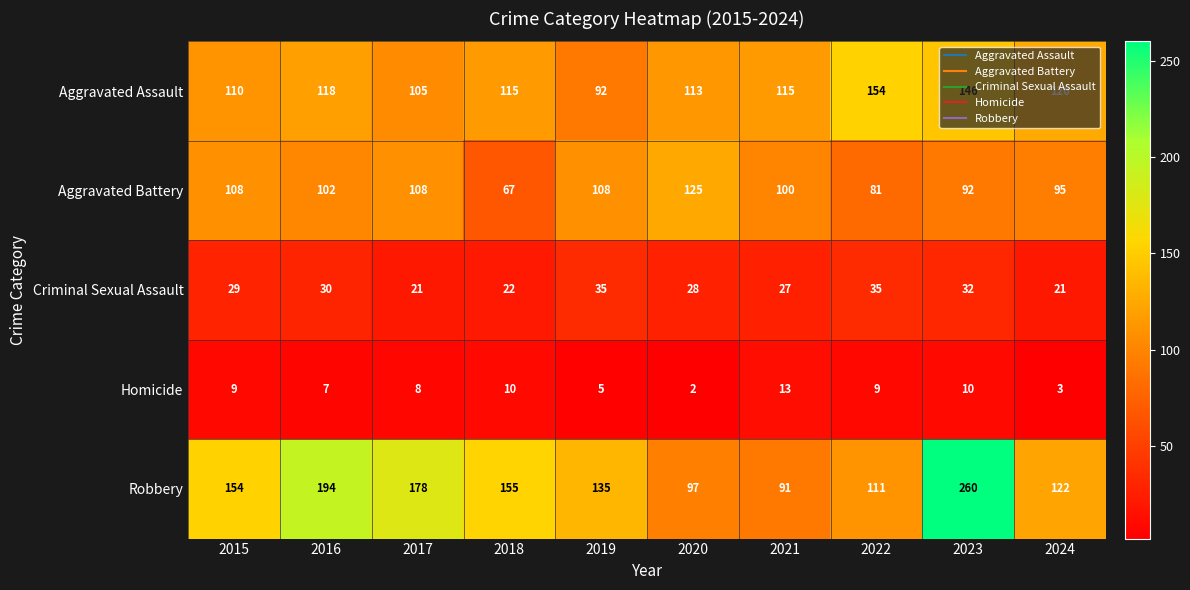

Which series has the widest spread of values?

Robbery